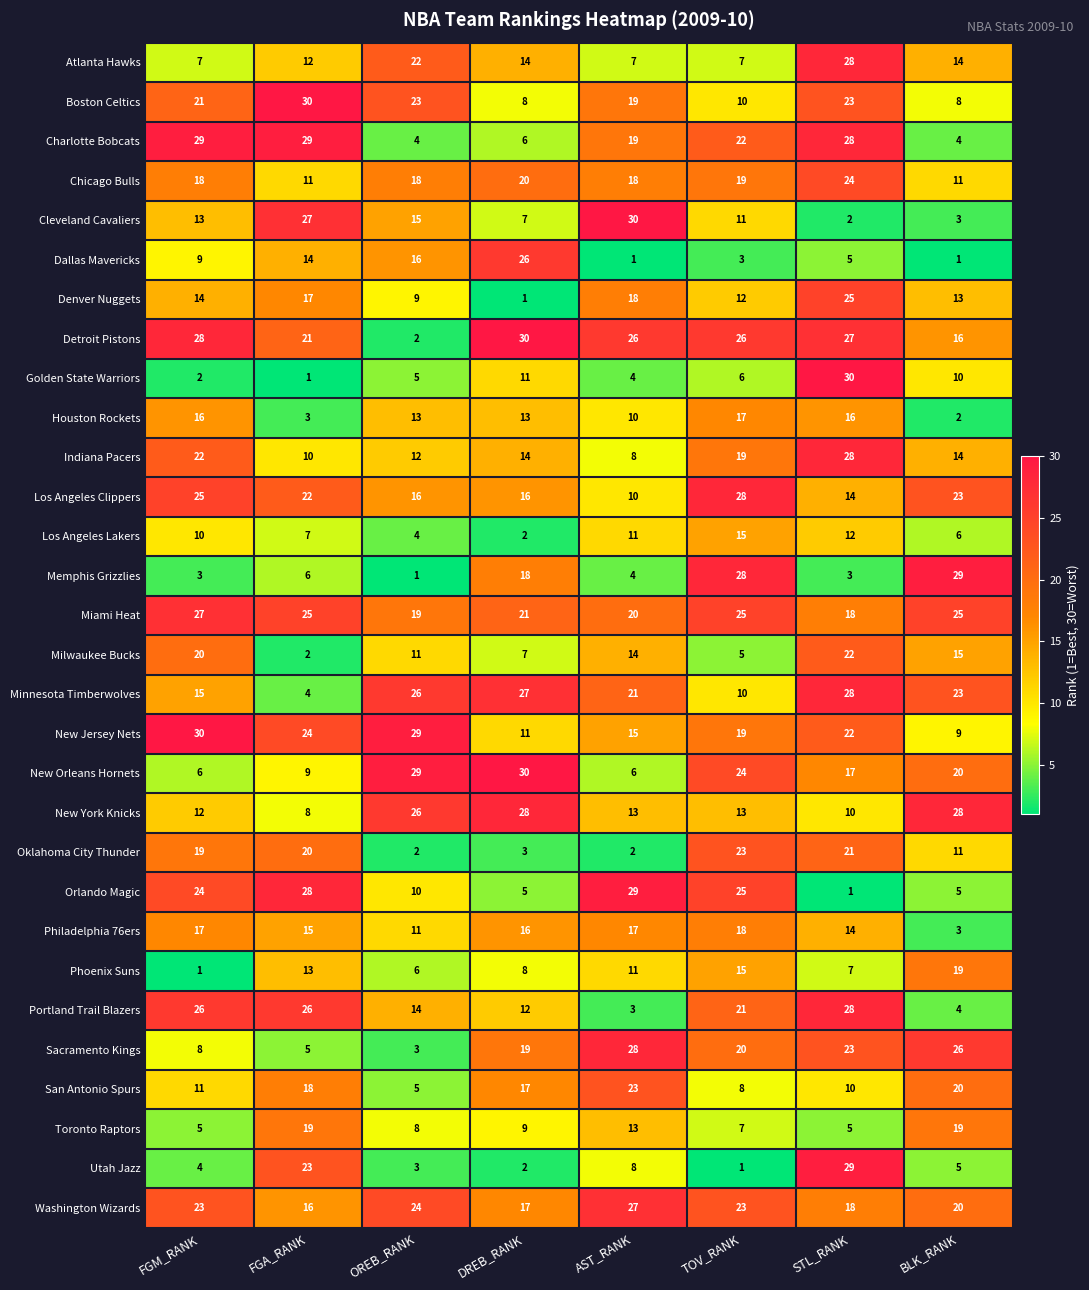

What is the difference between the second highest and second lowest values in the Charlotte Bobcats series?

25